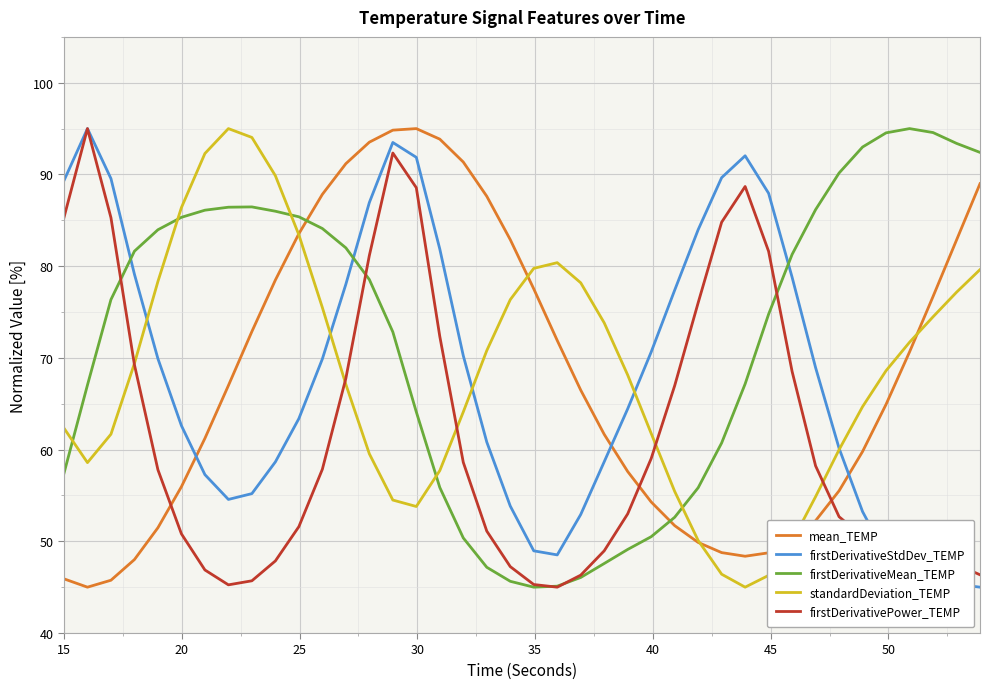

What is the difference between the second highest and second lowest values in the firstDerivativeStdDev_TEMP series?

48.2